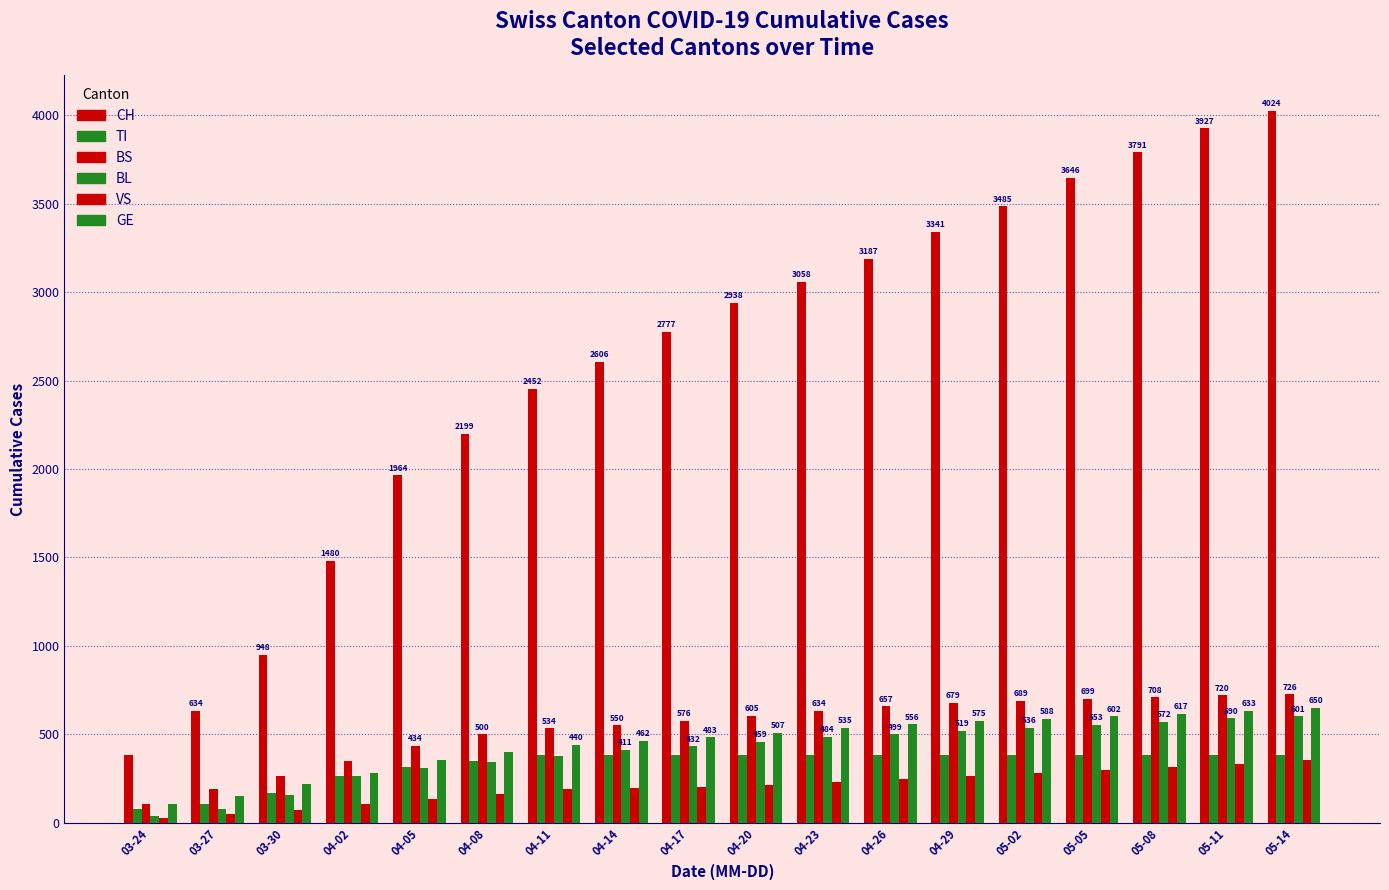

How many values in the CH series are below 2938?

9